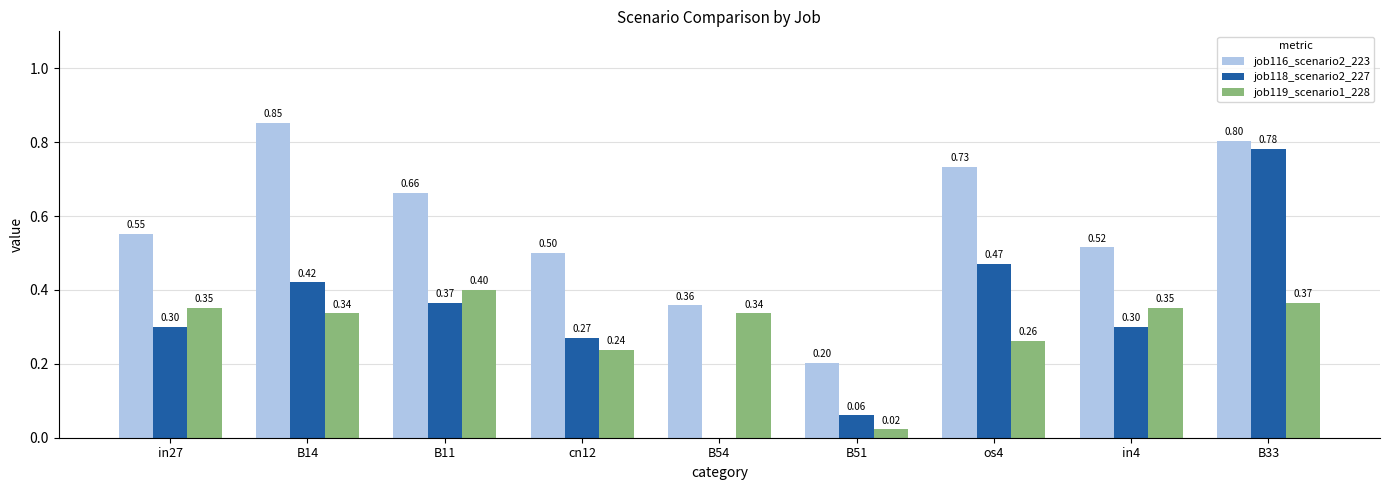

What is the sum of all job119_scenario1_228 values?

2.7